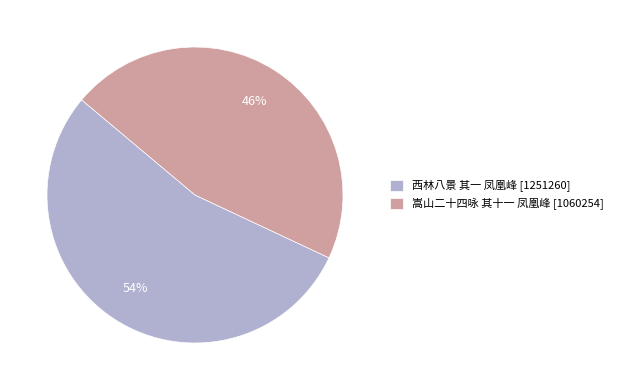

Which category accounts for the majority?

西林八景 其一 凤凰峰